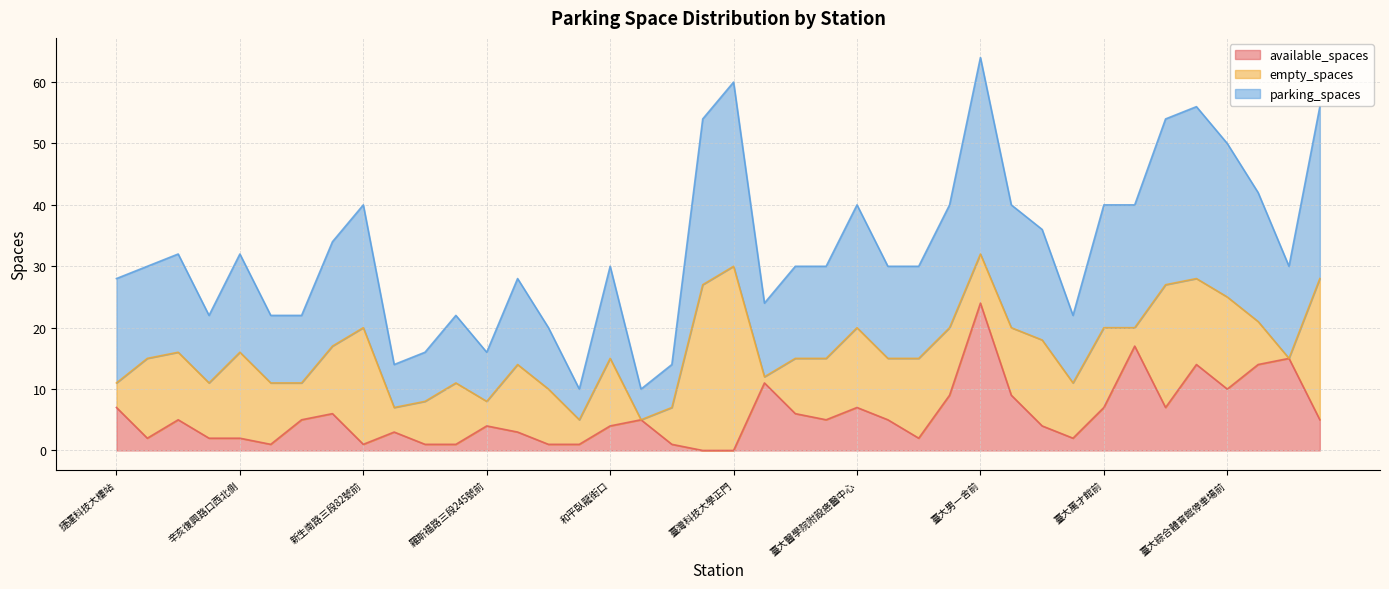

Count the number of categories in the chart.

40